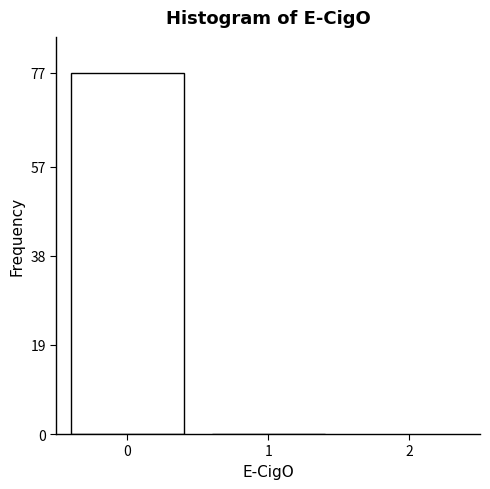

Reading right to left, what are all the values shown in this chart?

1=0	0=77